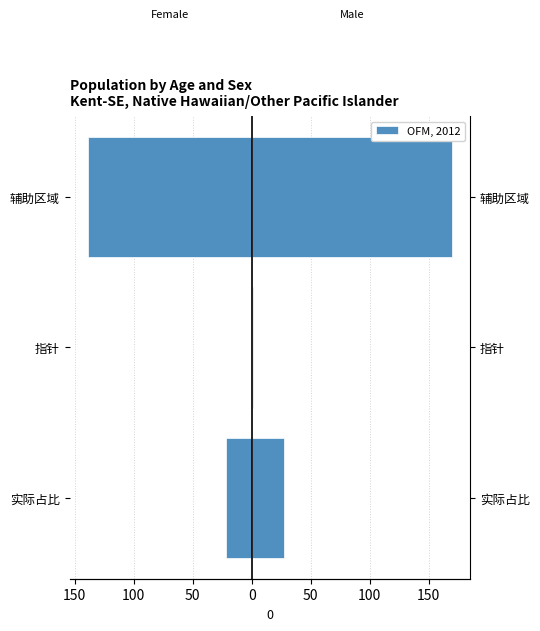

What is the value of the 2nd bar from the left?

1.1